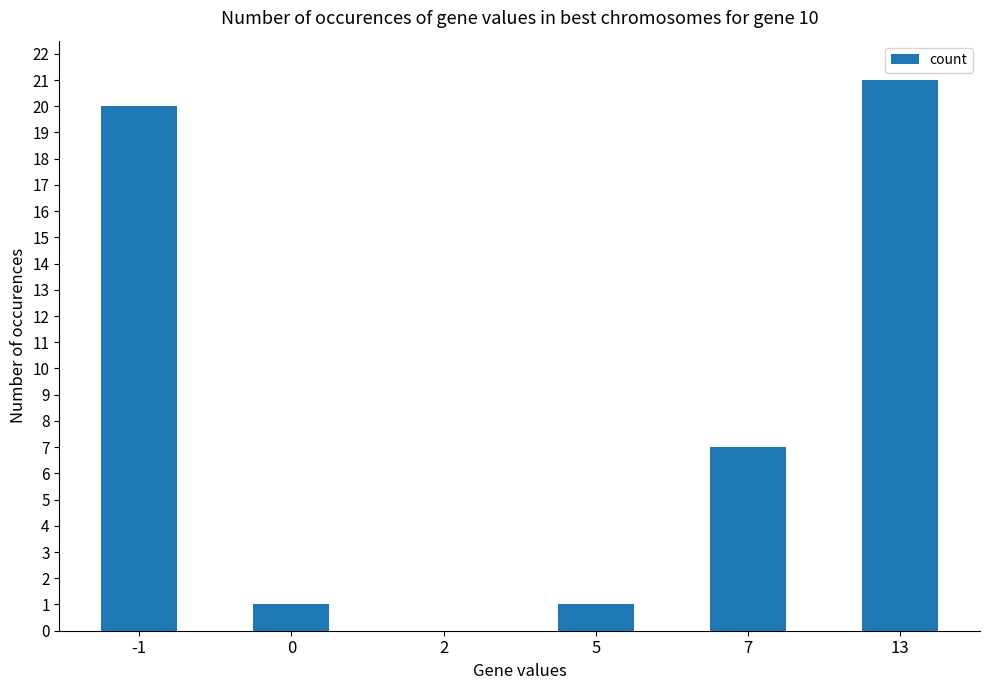

Count the number of data series in this chart.

1